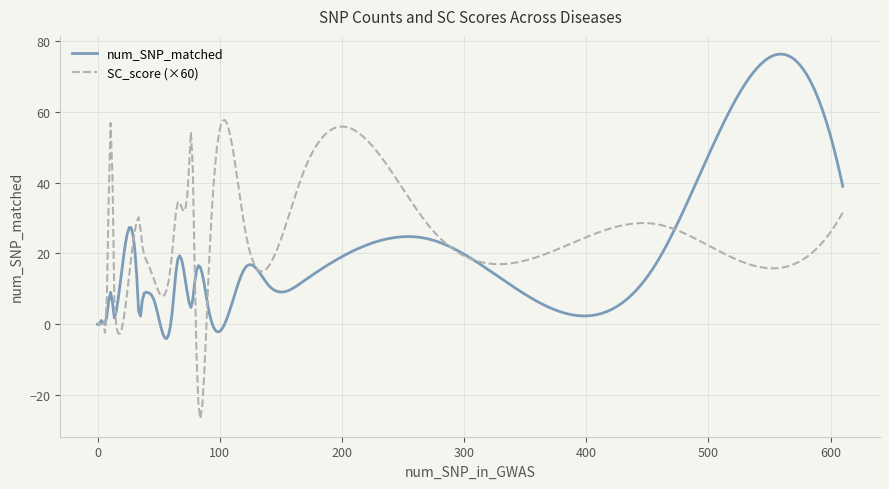

List the series in order of their peak value, lowest first.

SC_score (×60), num_SNP_matched